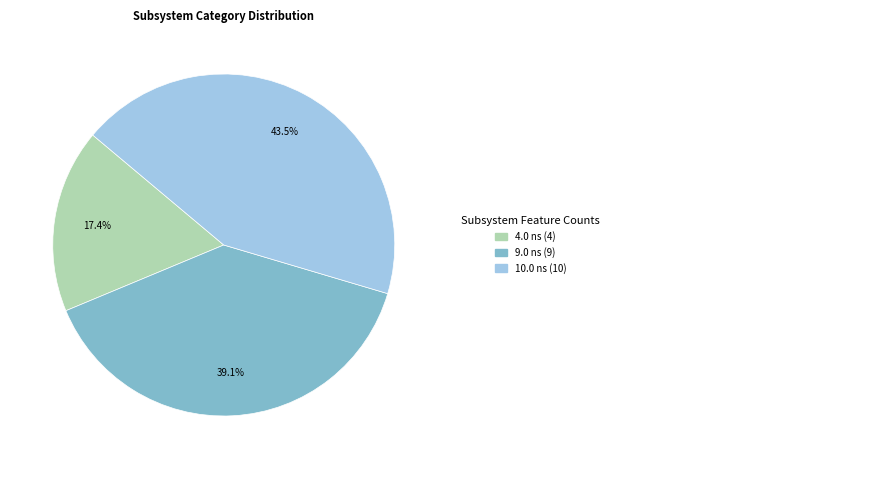

Is there a majority slice in this chart?

No